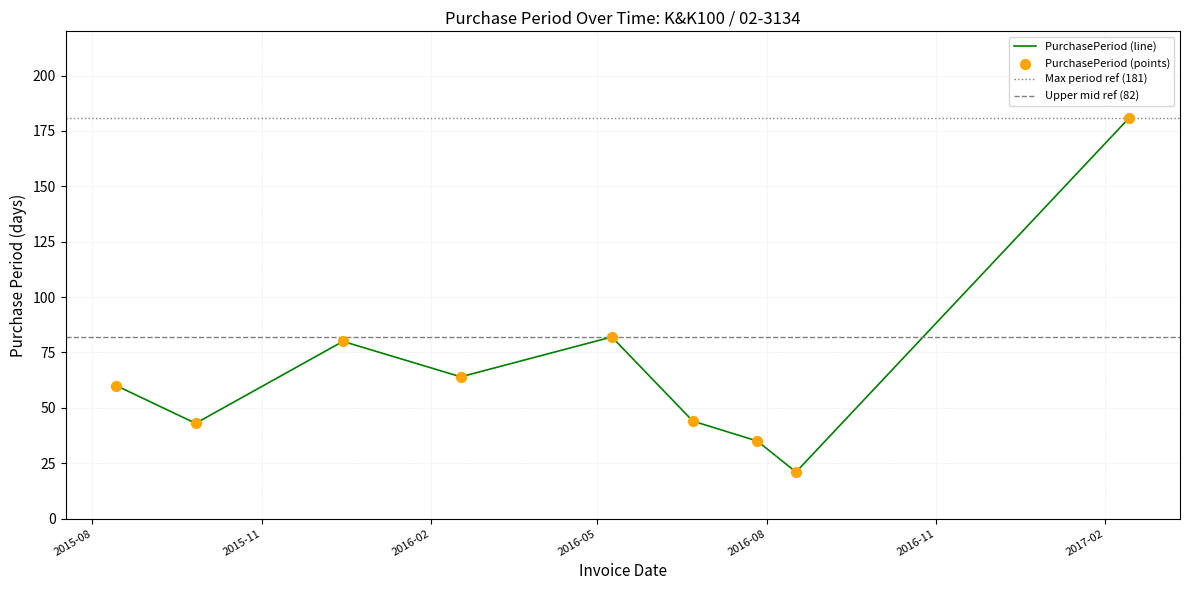

What is the ratio of the value at 2016-08-17 to the value at 2016-07-27?

0.6